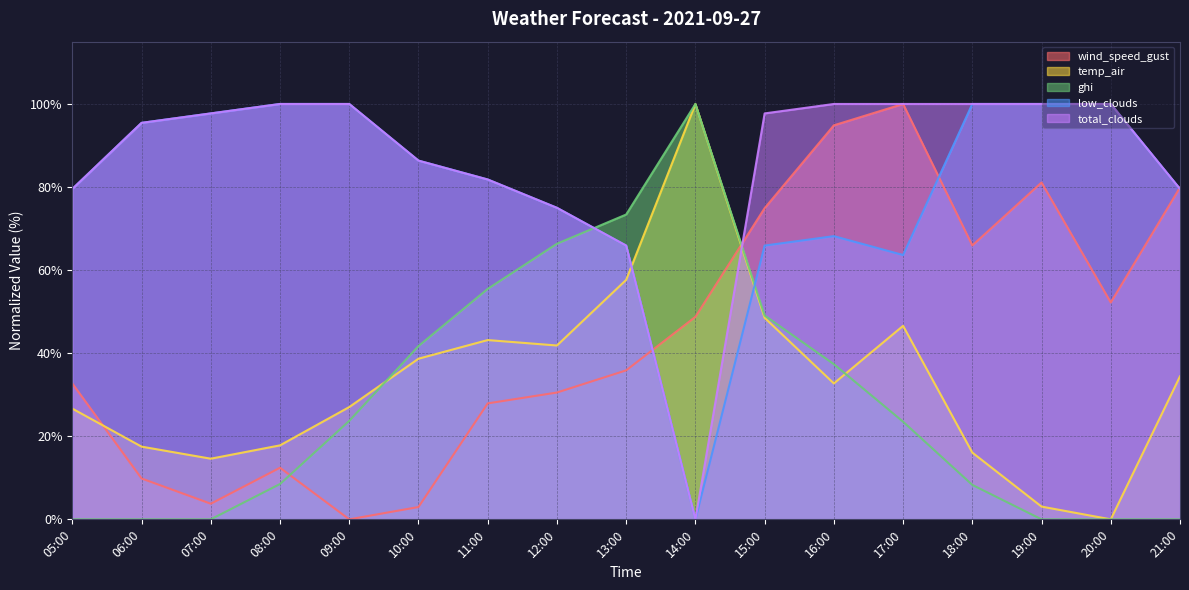

At how many categories does at least one series exceed 72?

17